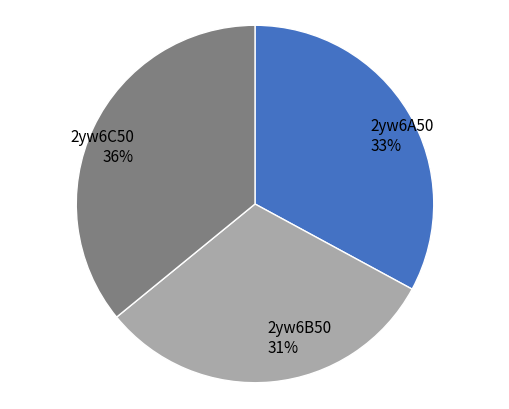

Is the sum of 2yw6A50 and 2yw6B50 greater than half?

Yes